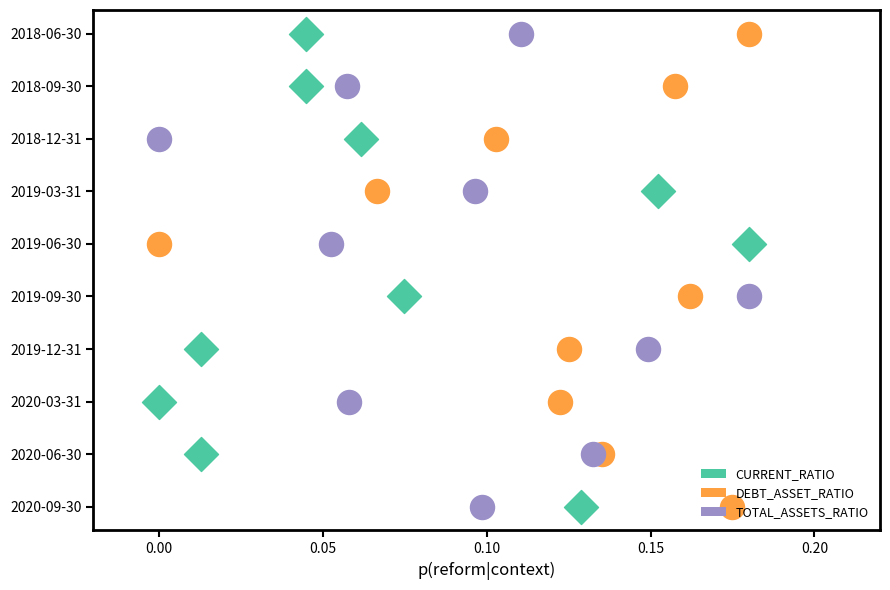

Which series contains the highest Y value?

CURRENT_RATIO